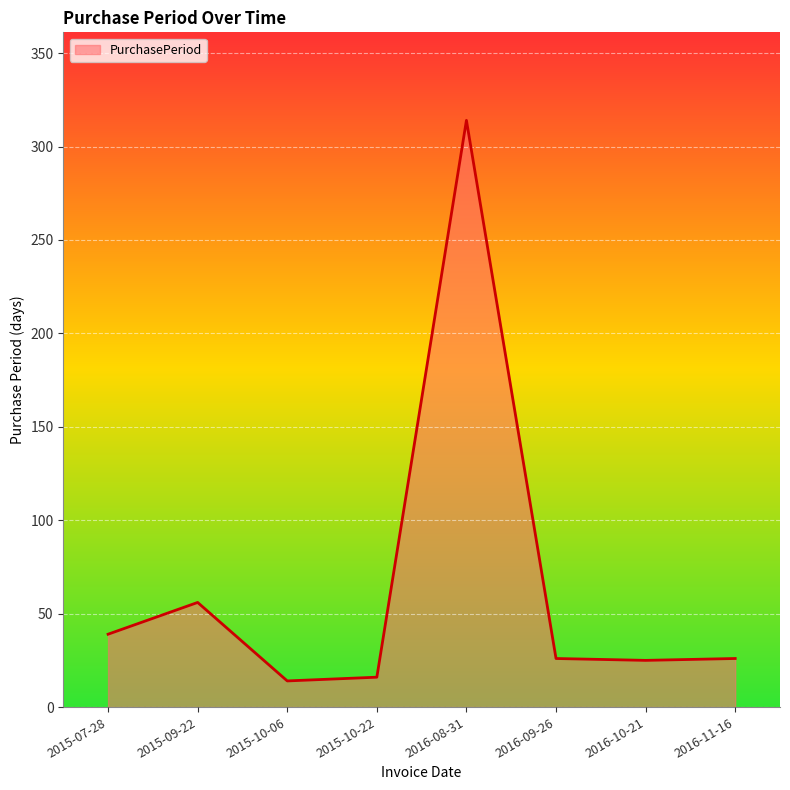

Is it true that the value at 2015-07-28 is 39?

True